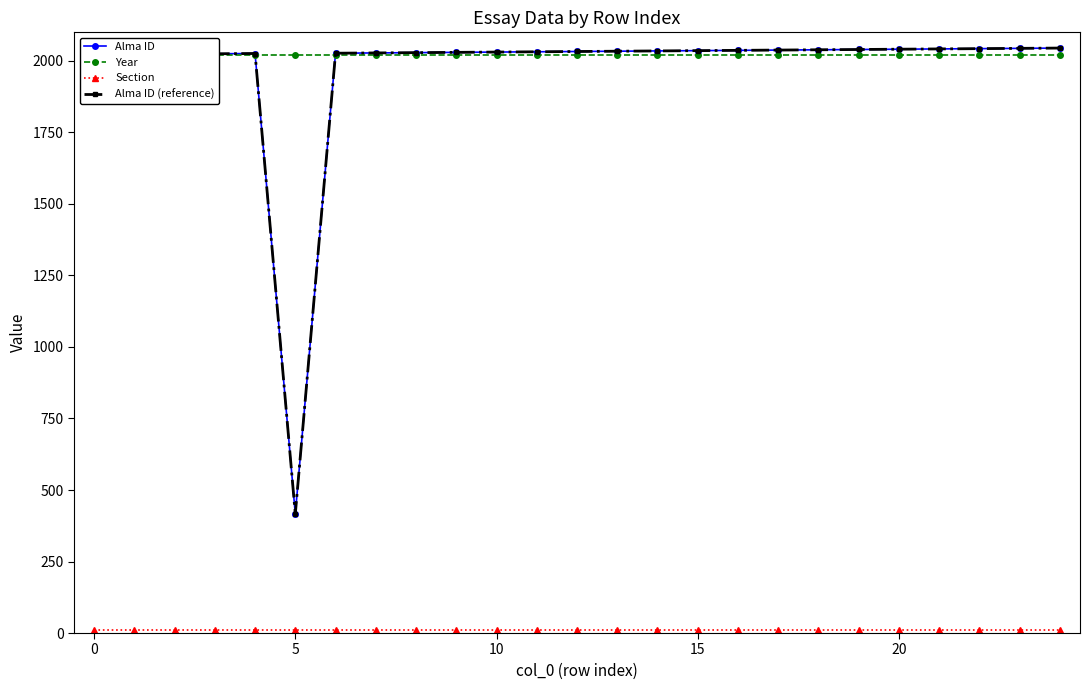

What is the highest value of the Year series?

2021